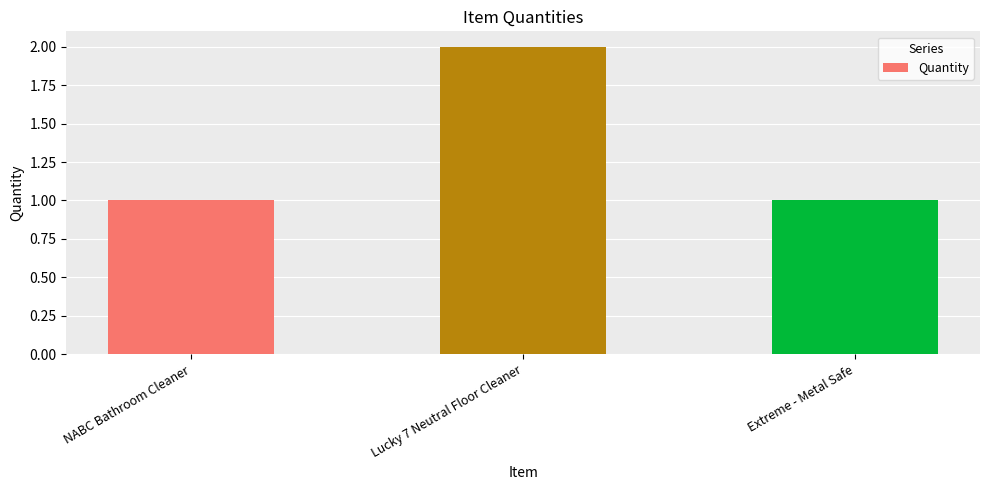

What is the smallest value displayed?

1